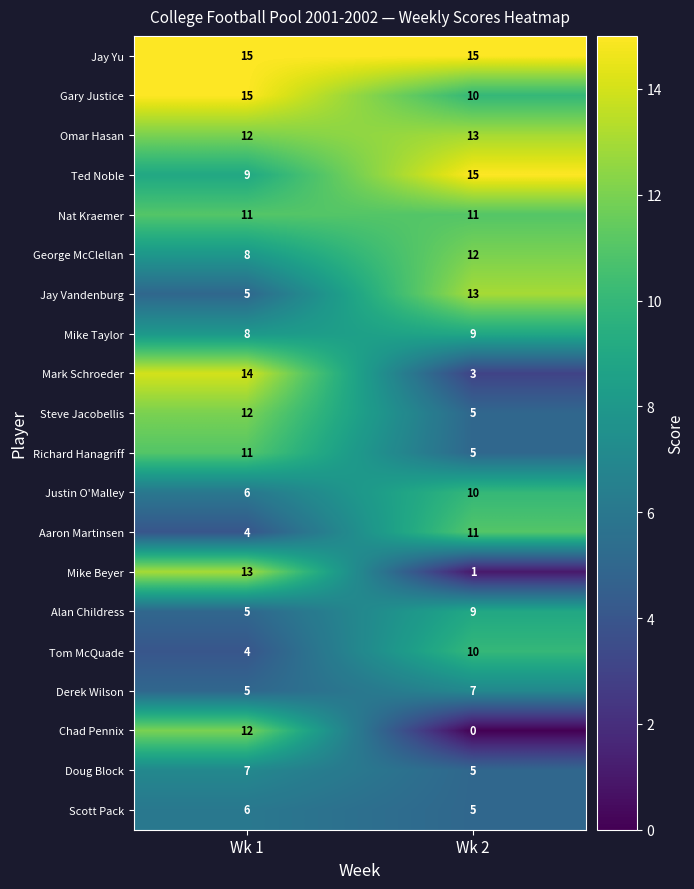

Is it true that Alan Childress equals 5 at Wk 1?

True